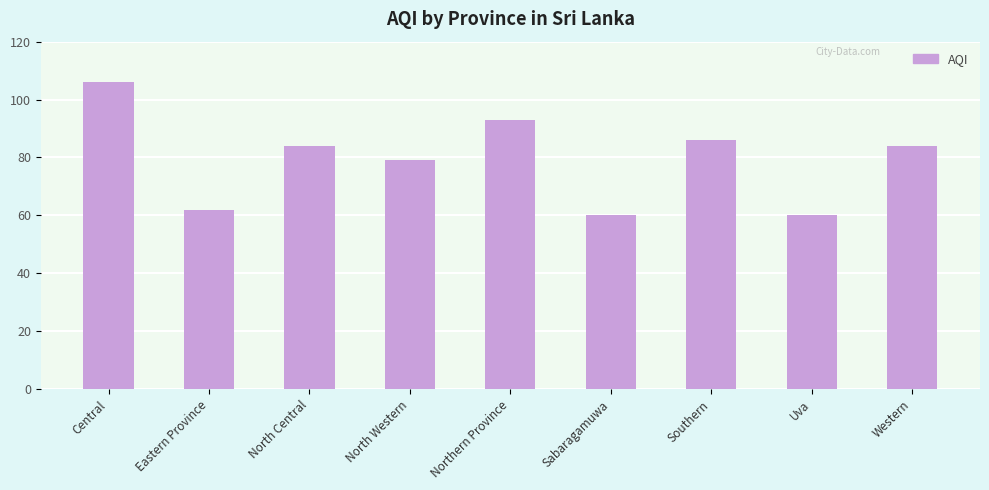

What is the minimum value shown in the chart?

60